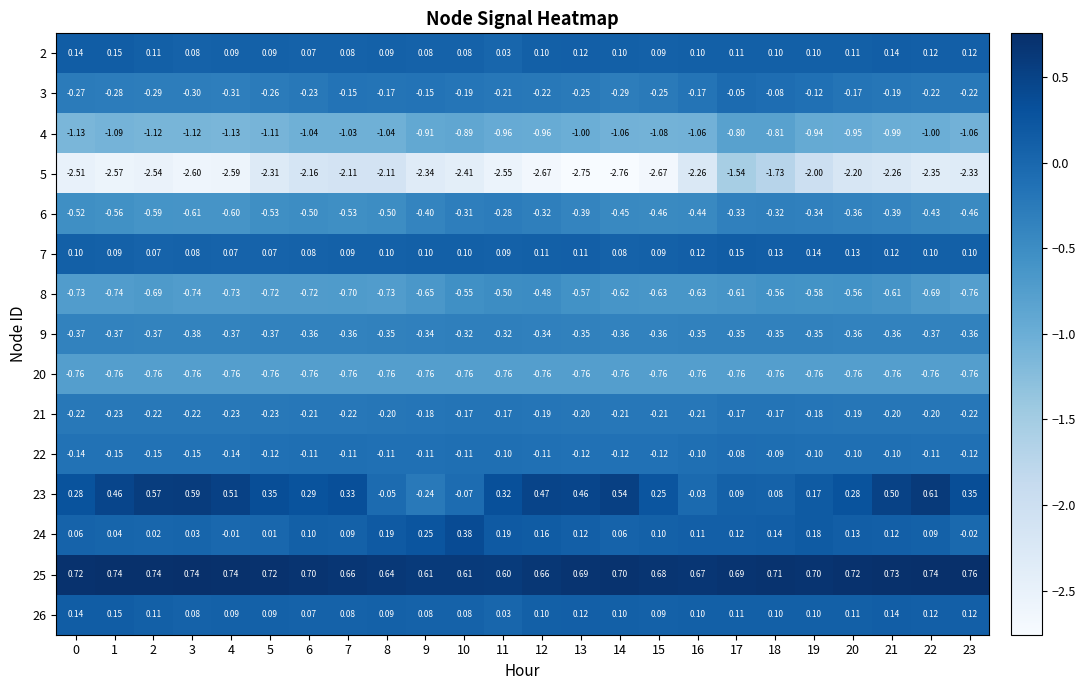

Is the value of 9 at 12 greater than the value of 6 at 11?

No